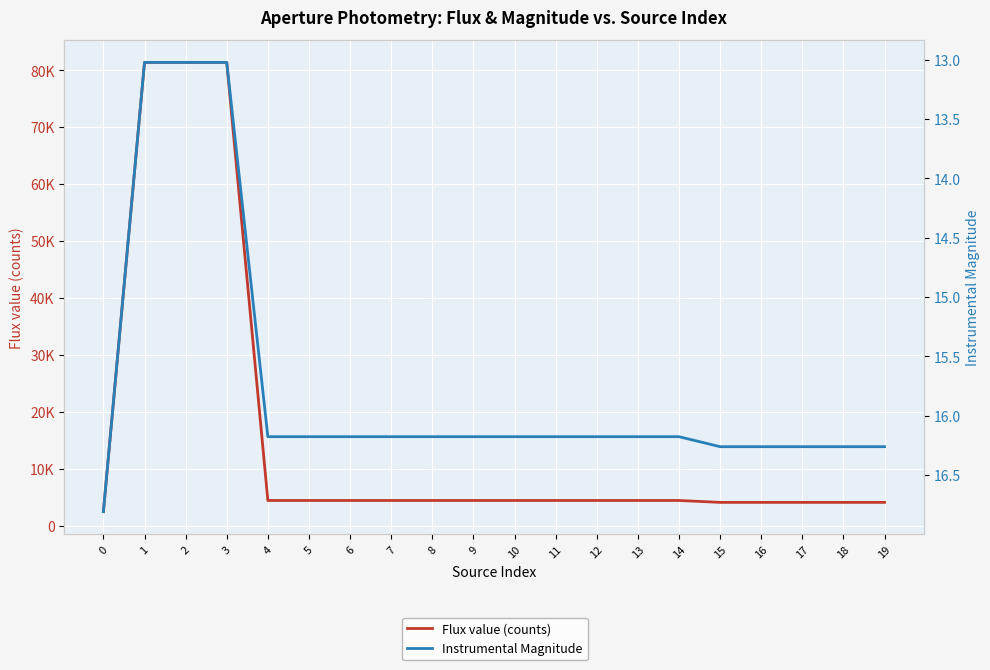

True or false: Flux value (counts) and Instrumental Magnitude intersect in this chart.

False